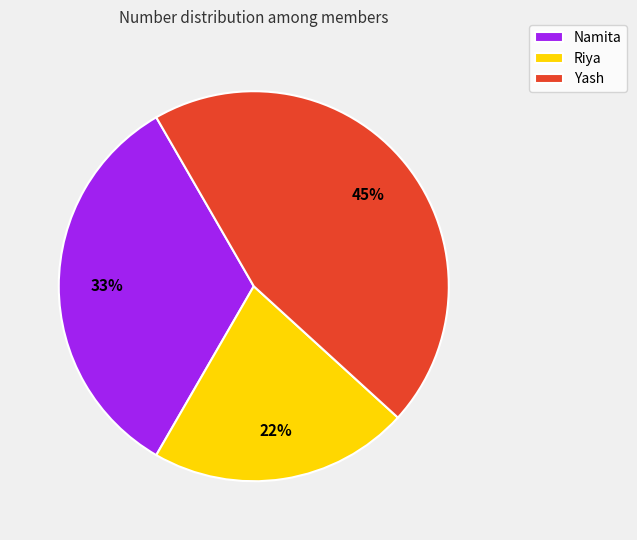

To the nearest percent, what is the average slice percentage?

33%